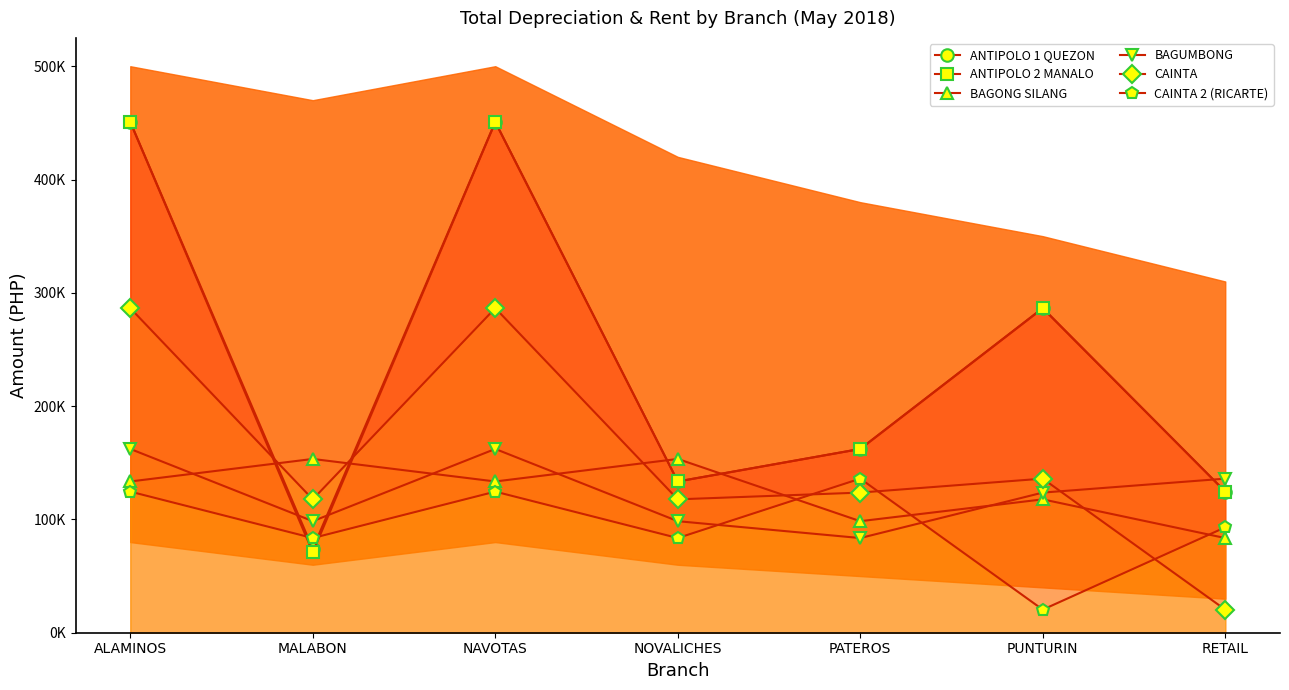

How many interior local valleys does the ANTIPOLO 1 QUEZON series have?

2